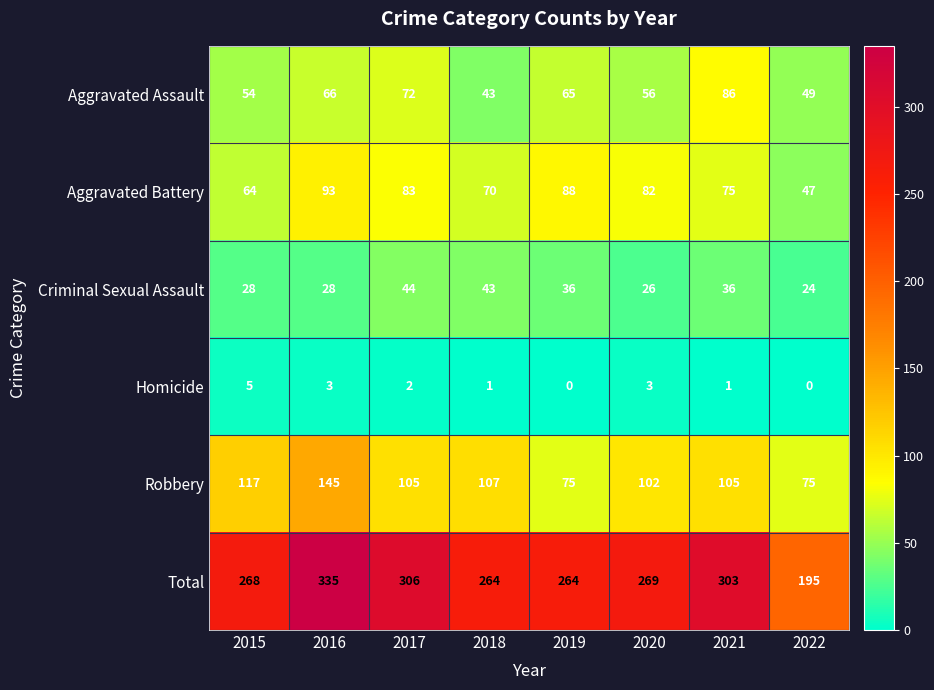

What is the difference between the Aggravated Assault values at 2018 and 2022?

6